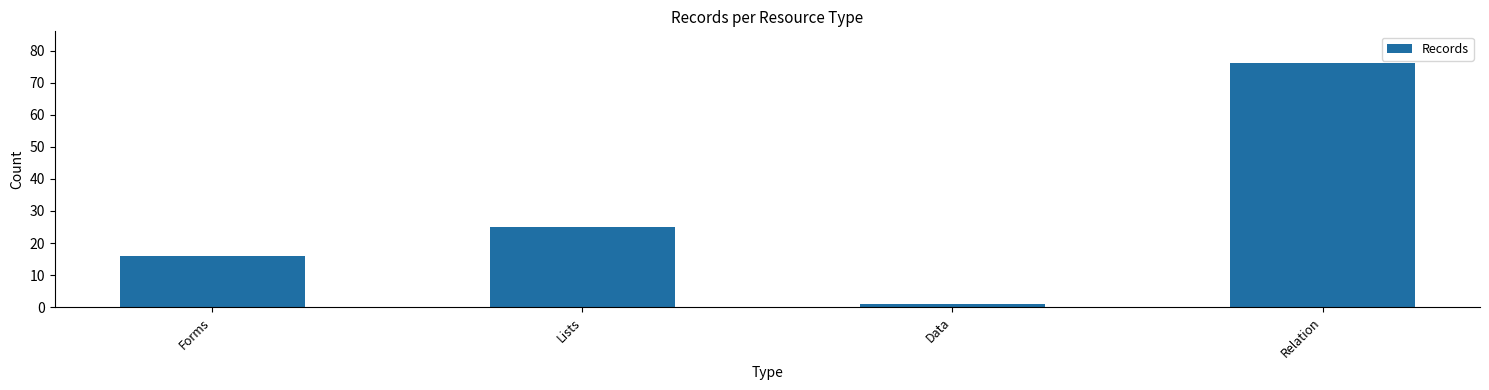

List the labels in order of value, largest first.

Relation, Lists, Forms, Data